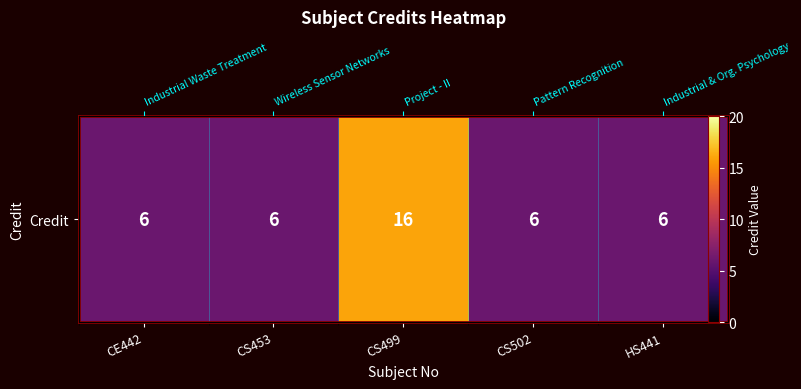

What is the sum of all values?

40